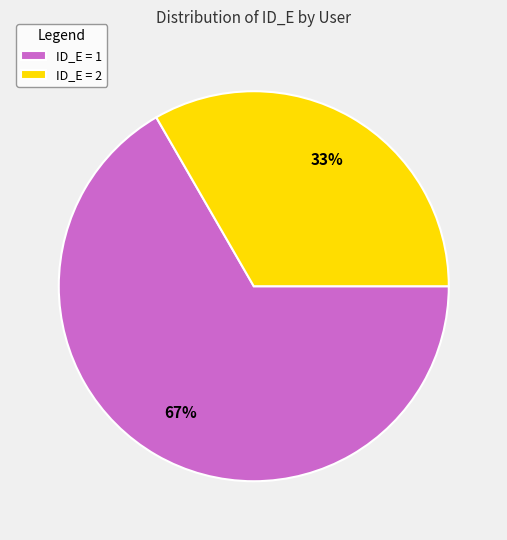

To the nearest percent, what portion does ID_E = 1 represent?

67%